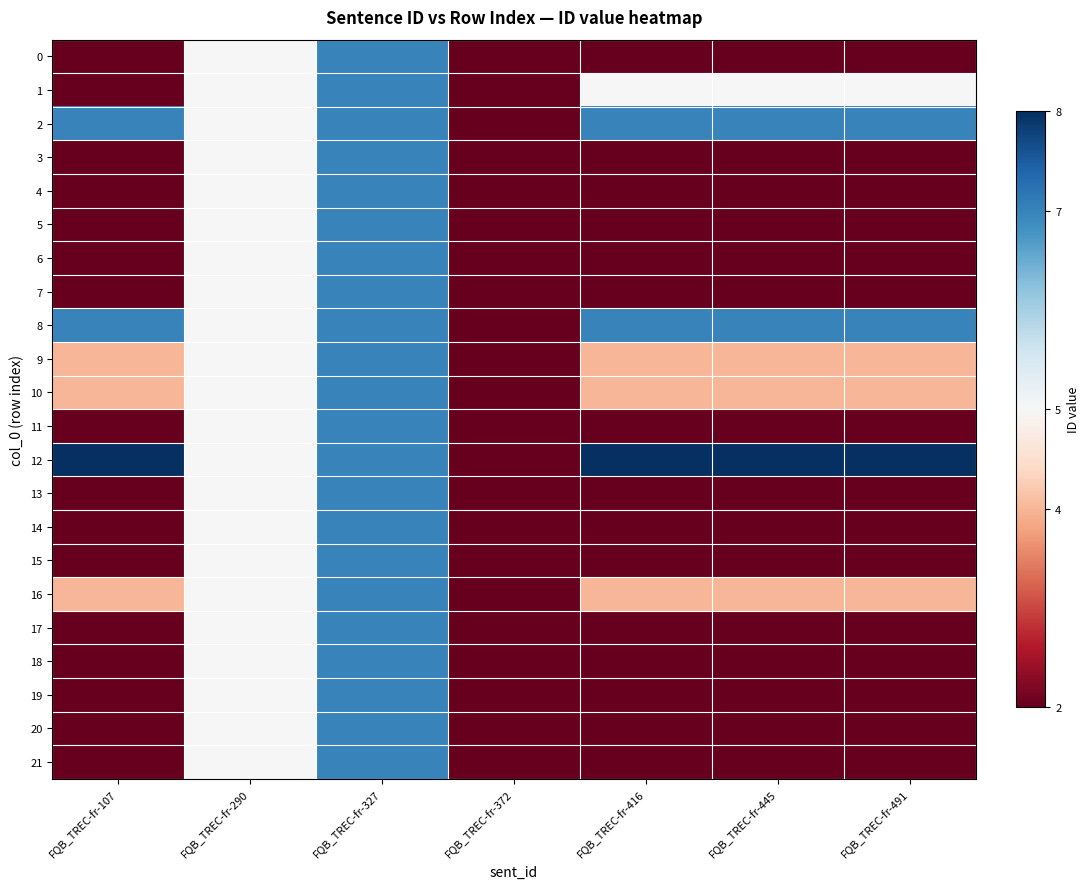

Rank the series by their maximum value, from highest to lowest.

12, 0, 1, 2, 3, 4, 5, 6, 7, 8, 9, 10, 11, 13, 14, 15, 16, 17, 18, 19, 20, 21